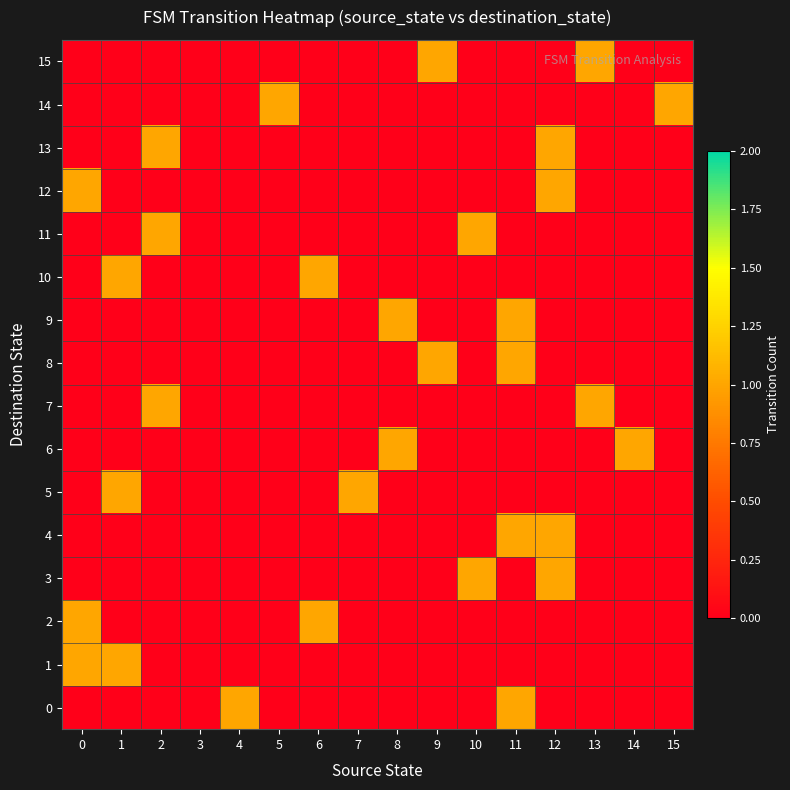

Reading left to right, what are all the values shown in this chart?

0: 0=0	1=0	2=0	3=0	4=1	5=0	6=0	7=0	8=0	9=0	10=0	11=1	12=0	13=0	14=0	15=0
1: 0=1	1=1	2=0	3=0	4=0	5=0	6=0	7=0	8=0	9=0	10=0	11=0	12=0	13=0	14=0	15=0
2: 0=1	1=0	2=0	3=0	4=0	5=0	6=1	7=0	8=0	9=0	10=0	11=0	12=0	13=0	14=0	15=0
3: 0=0	1=0	2=0	3=0	4=0	5=0	6=0	7=0	8=0	9=0	10=1	11=0	12=1	13=0	14=0	15=0
4: 0=0	1=0	2=0	3=0	4=0	5=0	6=0	7=0	8=0	9=0	10=0	11=1	12=1	13=0	14=0	15=0
5: 0=0	1=1	2=0	3=0	4=0	5=0	6=0	7=1	8=0	9=0	10=0	11=0	12=0	13=0	14=0	15=0
6: 0=0	1=0	2=0	3=0	4=0	5=0	6=0	7=0	8=1	9=0	10=0	11=0	12=0	13=0	14=1	15=0
7: 0=0	1=0	2=1	3=0	4=0	5=0	6=0	7=0	8=0	9=0	10=0	11=0	12=0	13=1	14=0	15=0
8: 0=0	1=0	2=0	3=0	4=0	5=0	6=0	7=0	8=0	9=1	10=0	11=1	12=0	13=0	14=0	15=0
9: 0=0	1=0	2=0	3=0	4=0	5=0	6=0	7=0	8=1	9=0	10=0	11=1	12=0	13=0	14=0	15=0
10: 0=0	1=1	2=0	3=0	4=0	5=0	6=1	7=0	8=0	9=0	10=0	11=0	12=0	13=0	14=0	15=0
11: 0=0	1=0	2=1	3=0	4=0	5=0	6=0	7=0	8=0	9=0	10=1	11=0	12=0	13=0	14=0	15=0
12: 0=1	1=0	2=0	3=0	4=0	5=0	6=0	7=0	8=0	9=0	10=0	11=0	12=1	13=0	14=0	15=0
13: 0=0	1=0	2=1	3=0	4=0	5=0	6=0	7=0	8=0	9=0	10=0	11=0	12=1	13=0	14=0	15=0
14: 0=0	1=0	2=0	3=0	4=0	5=1	6=0	7=0	8=0	9=0	10=0	11=0	12=0	13=0	14=0	15=1
15: 0=0	1=0	2=0	3=0	4=0	5=0	6=0	7=0	8=0	9=1	10=0	11=0	12=0	13=1	14=0	15=0